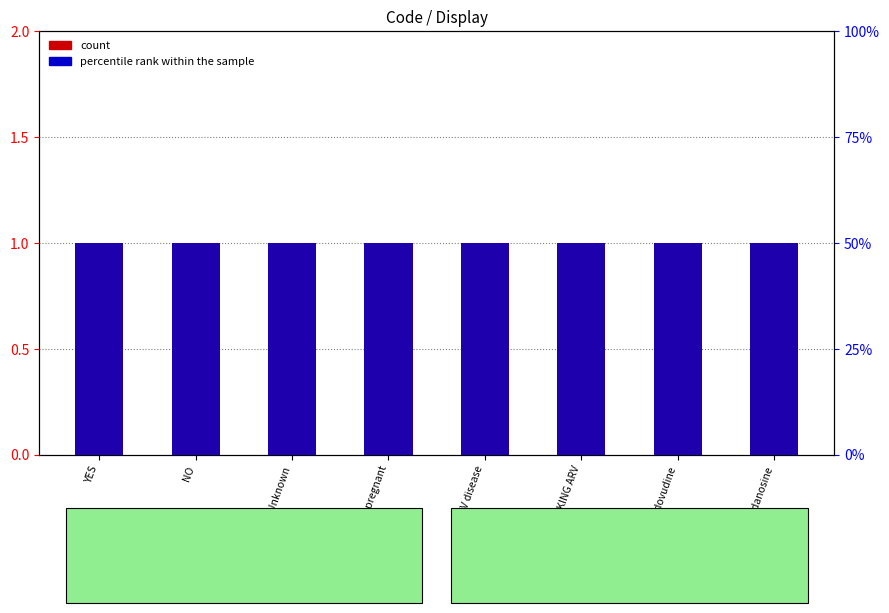

What is the average value of the percentile rank within the sample series?

0.1